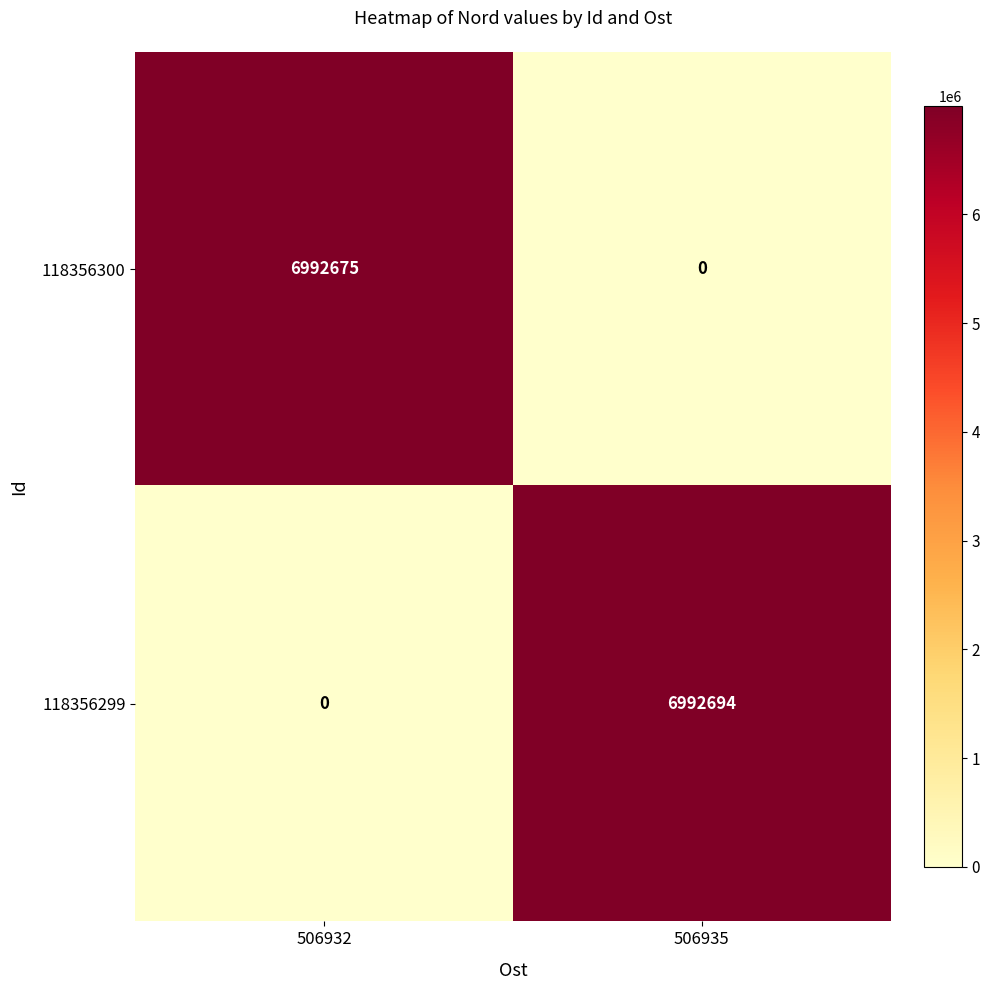

Which category has the highest value across all series?

506935